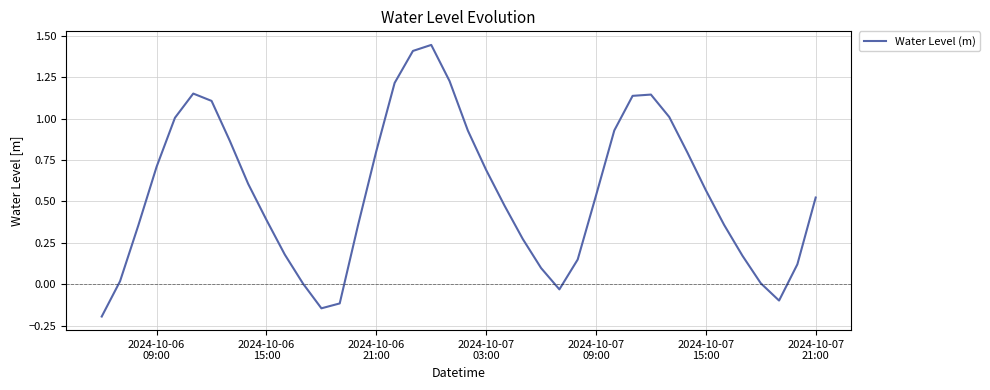

What is the difference between the maximum and minimum values?

1.6